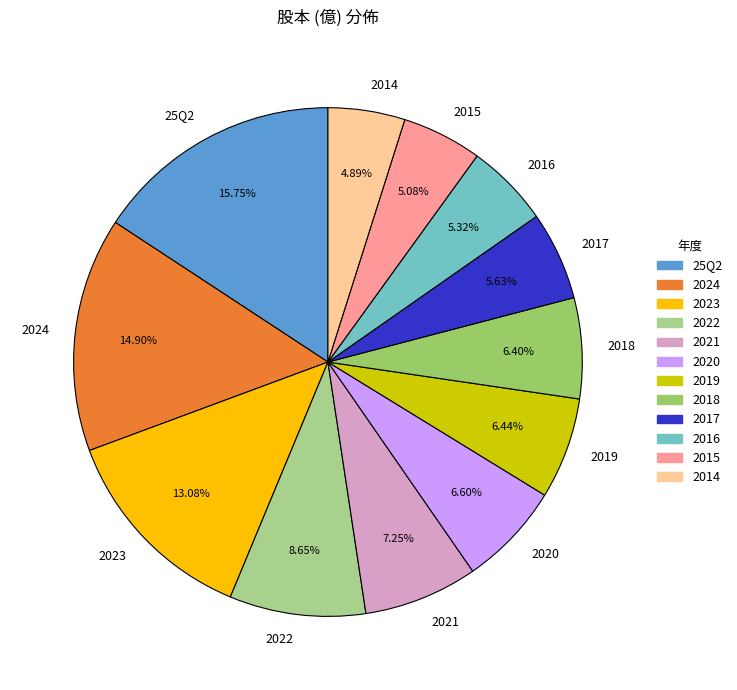

Between 2022 and 2015, which is larger?

2022